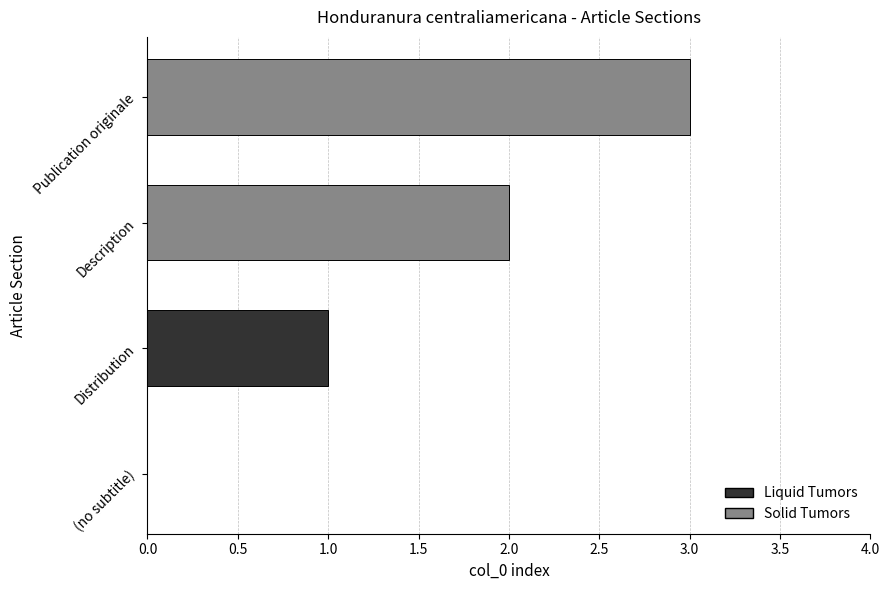

True or false: the data shows 3 at Description.

False